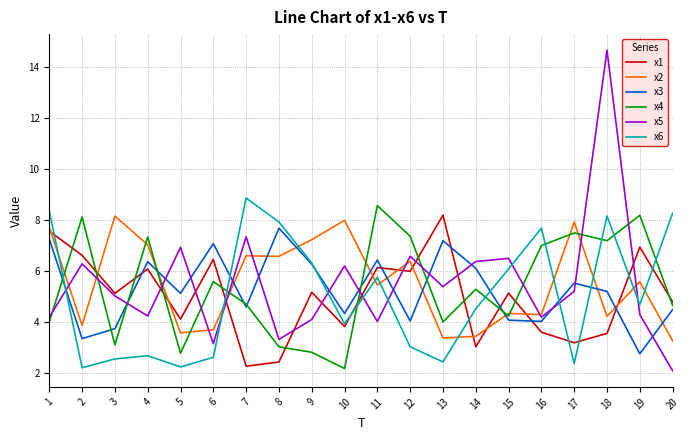

Is this an area chart (filled region under the line)?

No